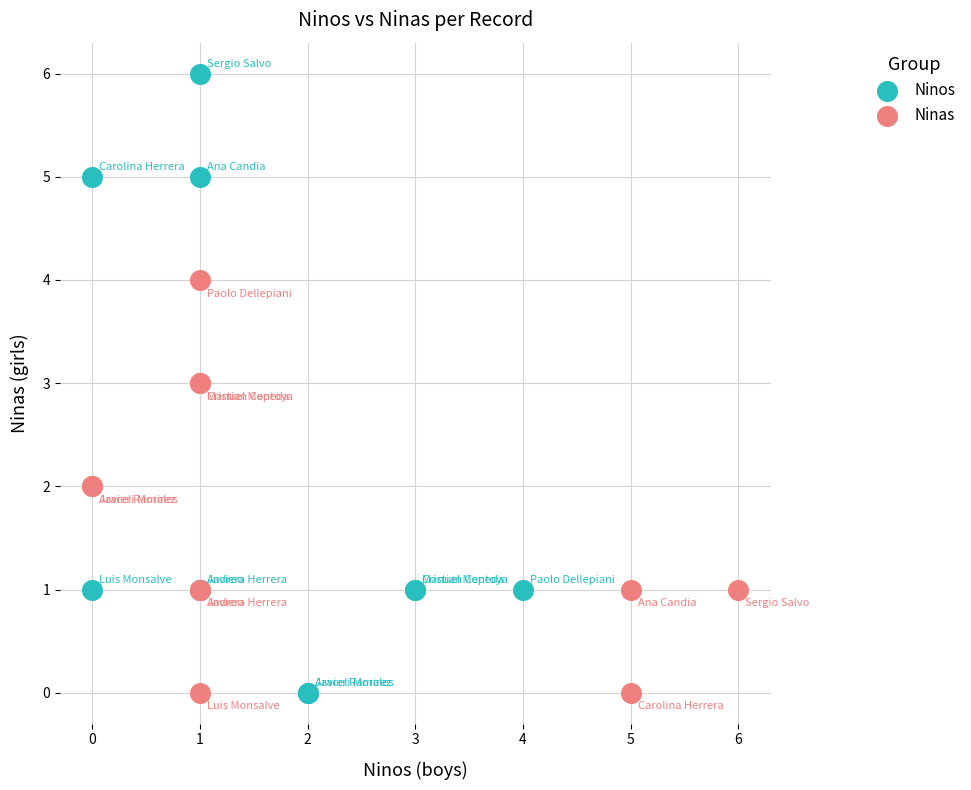

Which series reaches the maximum Y coordinate?

Ninos